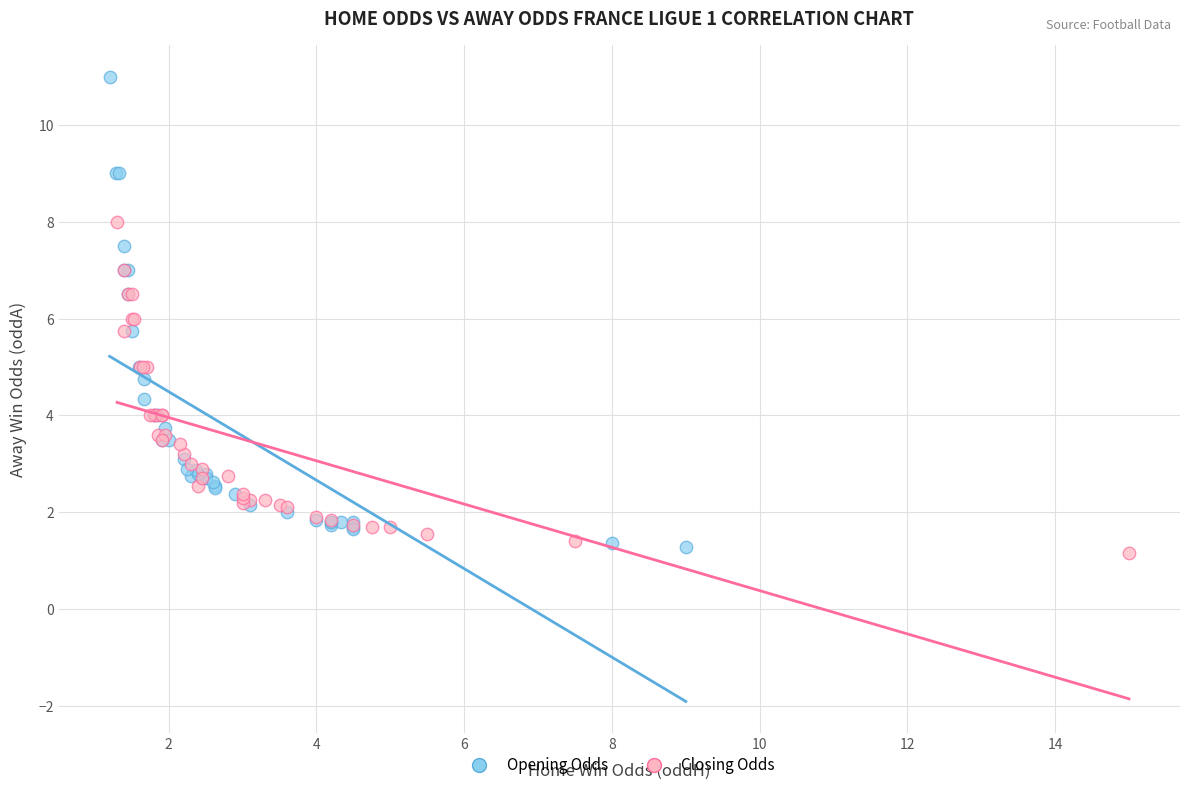

Which series has the widest spread of Y values?

Opening Odds